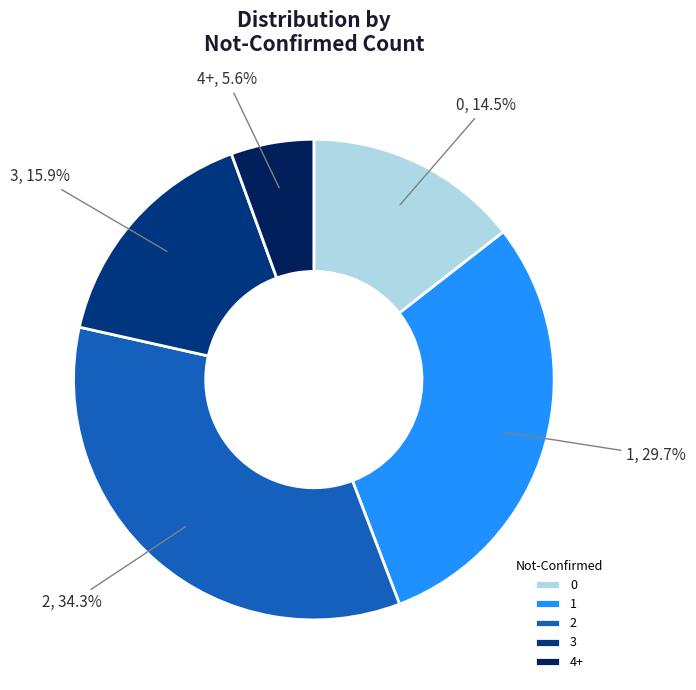

Combined, do 2 and 0 account for over 50%?

No